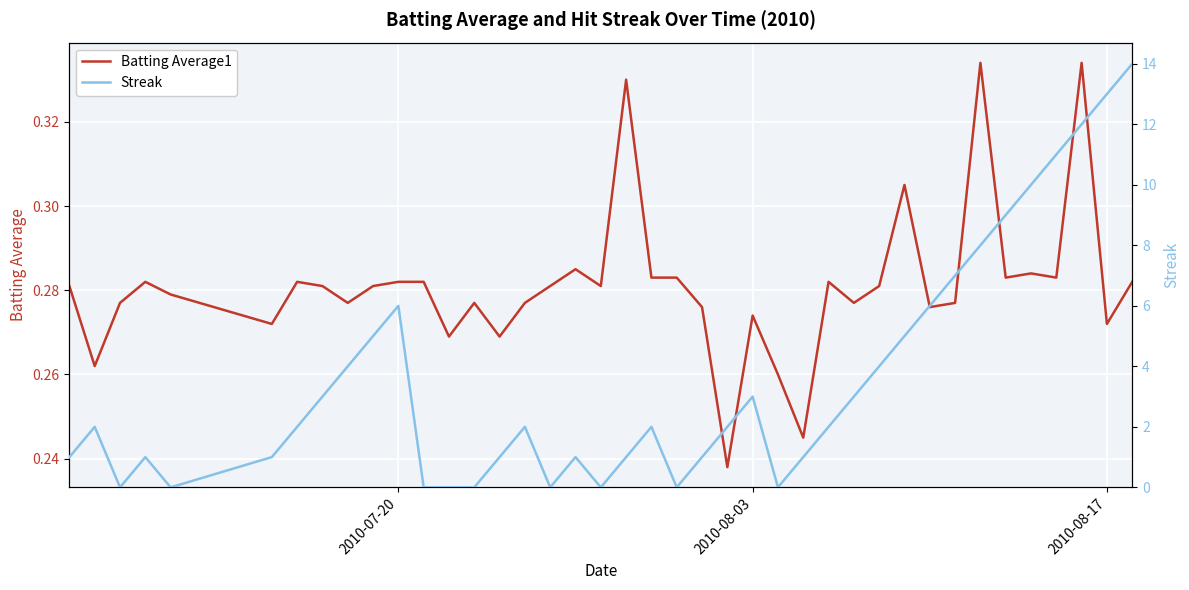

True or false: Batting Average1 and Streak intersect in this chart.

True